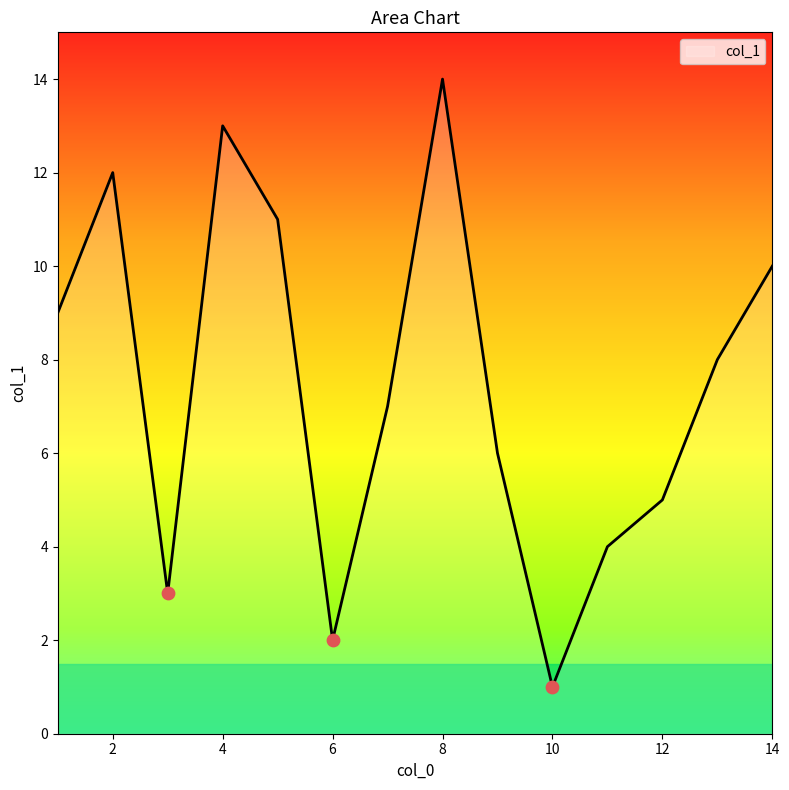

What is the difference between the maximum and minimum values?

13